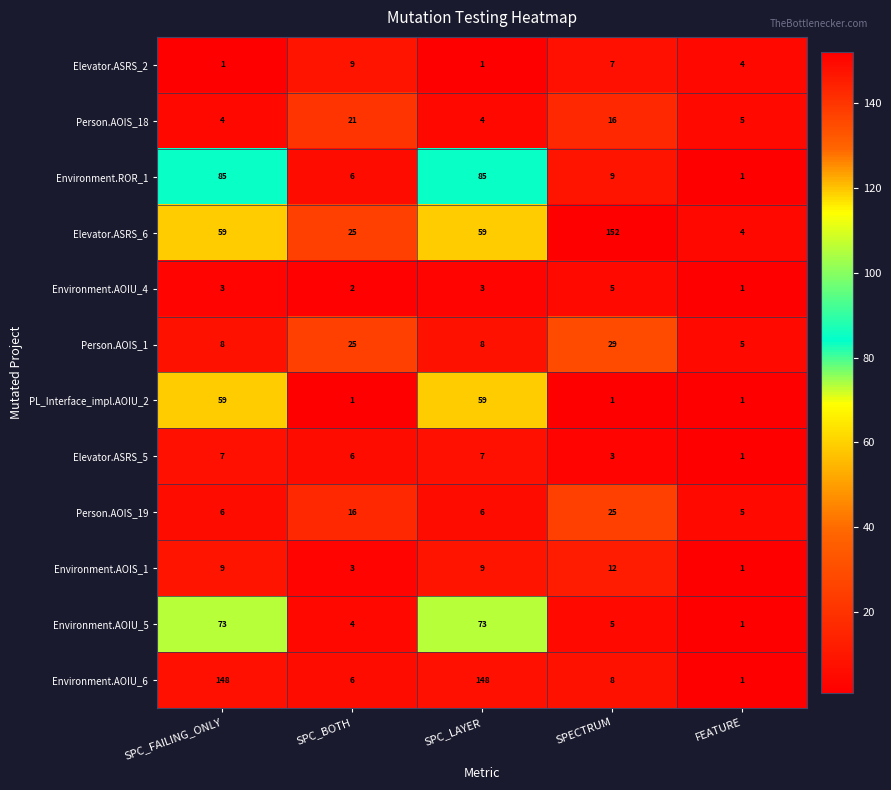

What is the sum of all Person.AOIS_1 values?

75